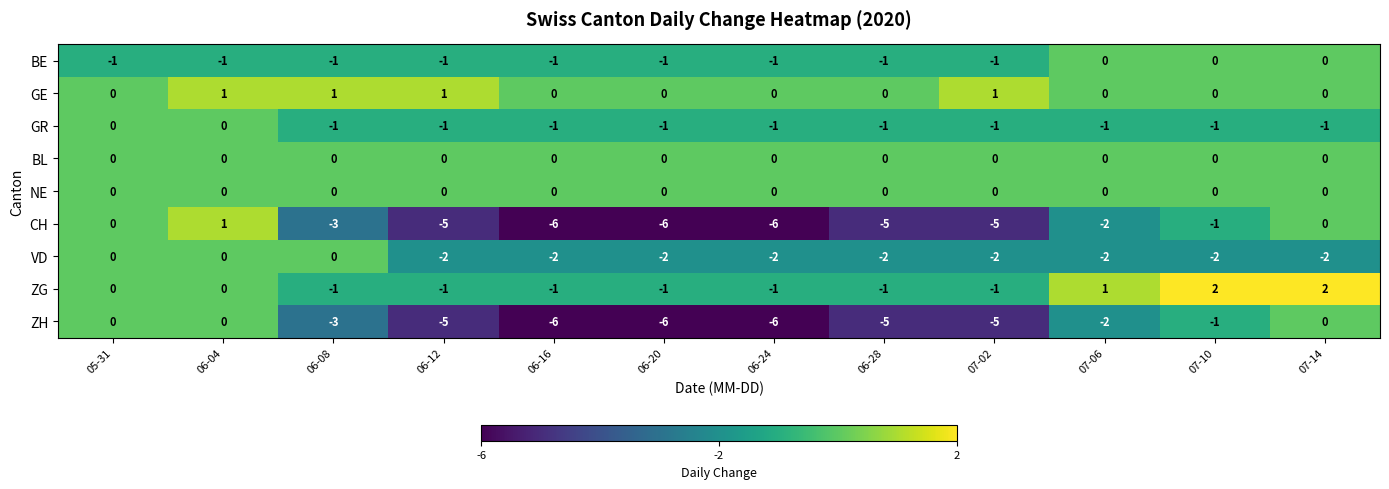

Between 06-28 and 07-02, which series saw the biggest shift?

GE